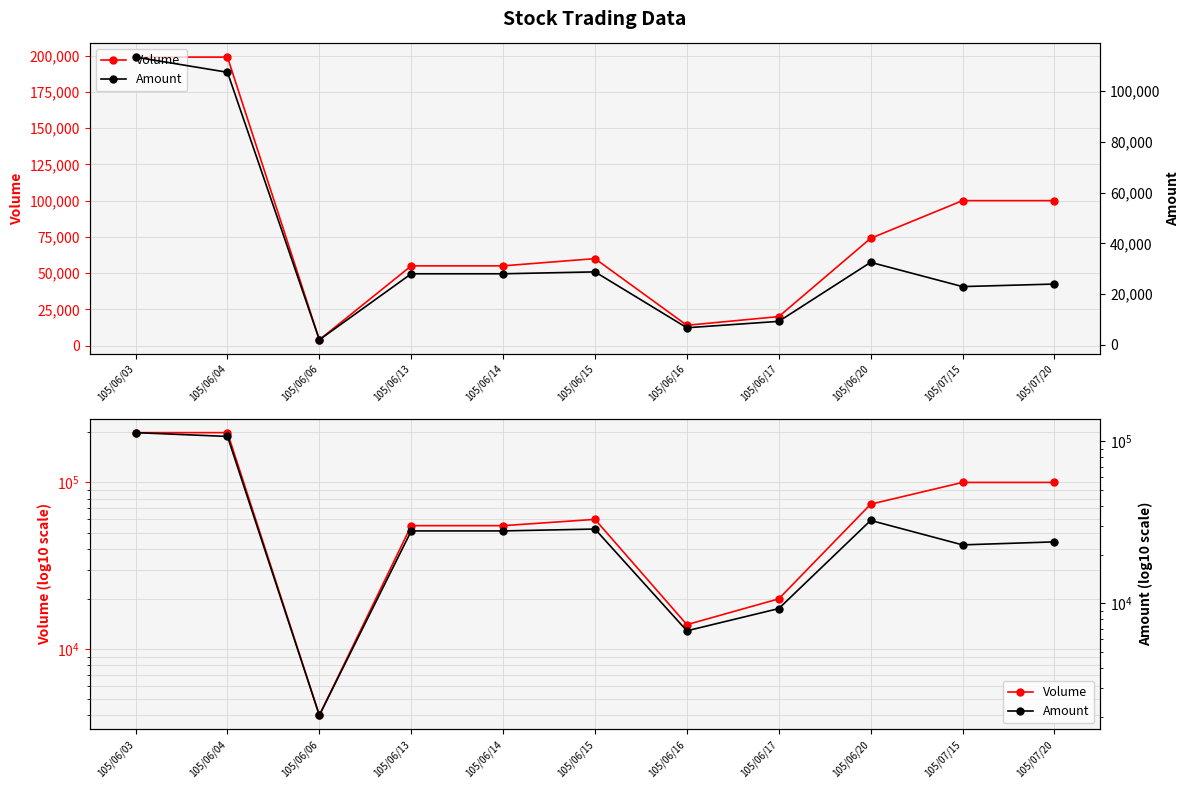

What is the difference between the Amount values at 105/06/04 and 105/06/17?

98160